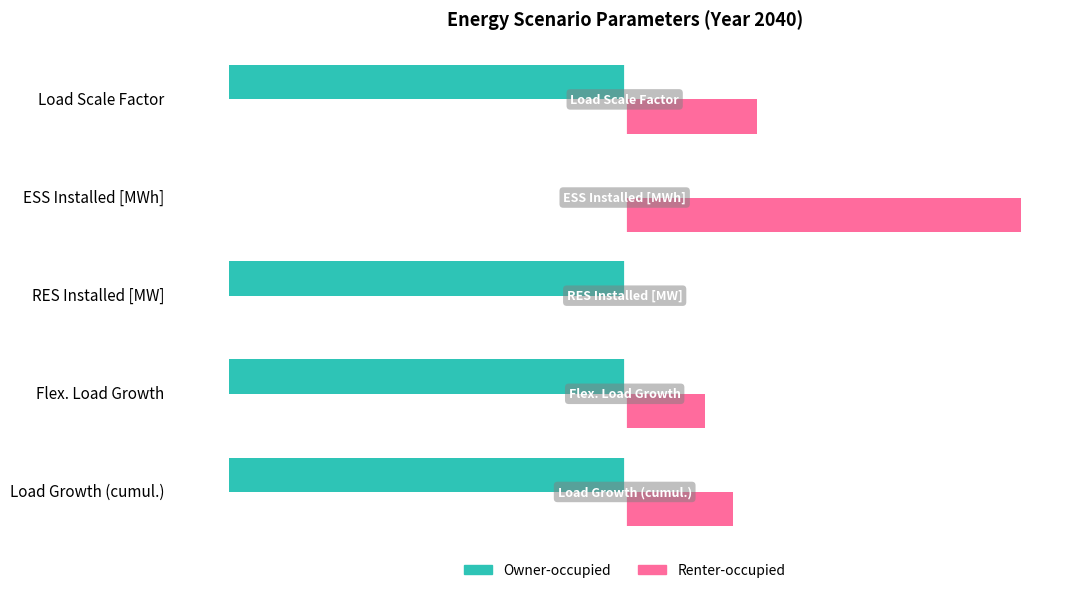

At which category is the sum across all series the highest?

ESS Installed [MWh]